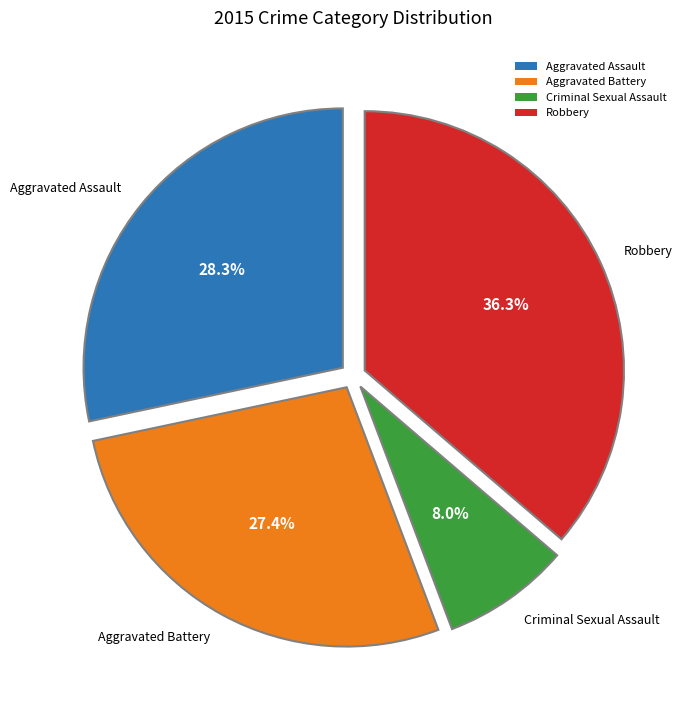

Between Aggravated Assault and Aggravated Battery, which is larger?

Aggravated Assault